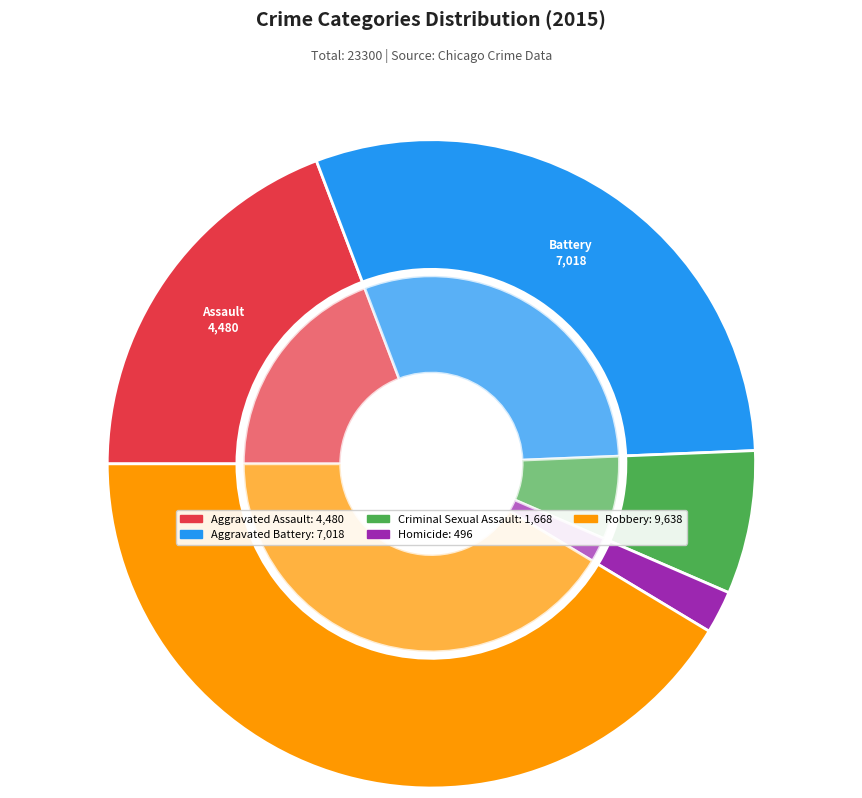

How much of the chart is everything except Robbery?

58.6%